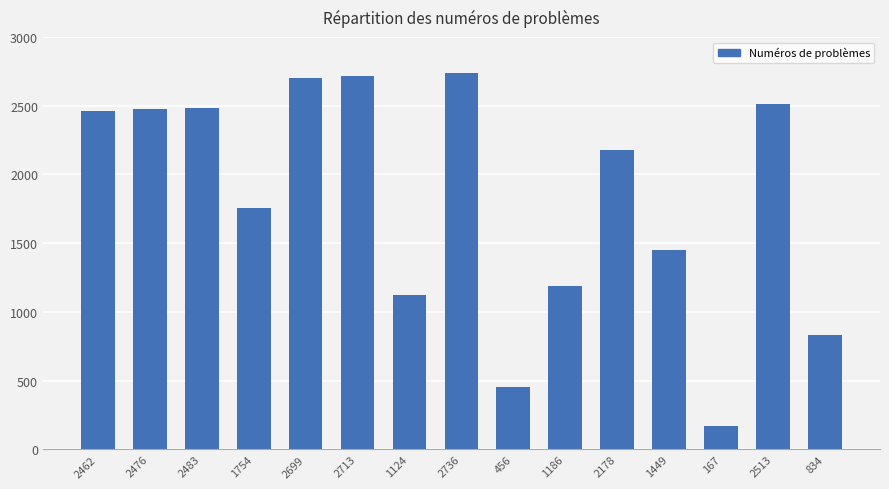

How many data points does each series have?

15